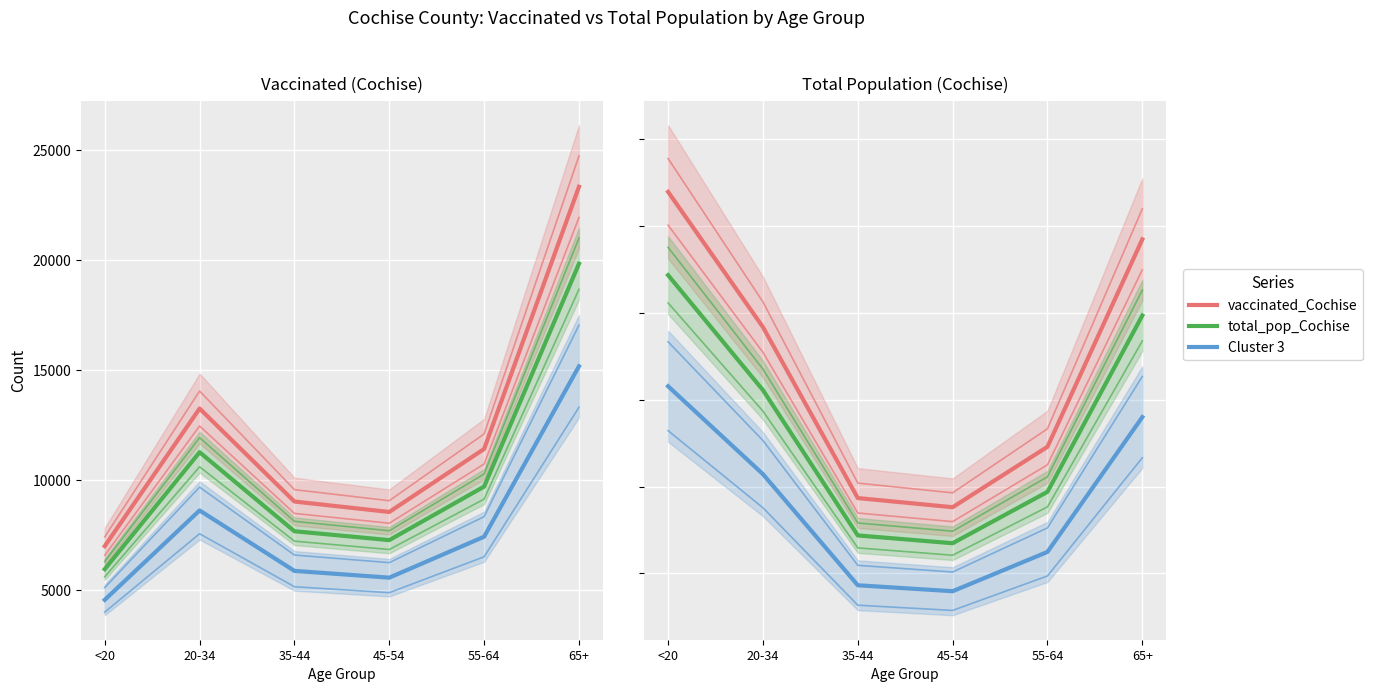

How many data points in vaccinated_Cochise are less than 11406?

3